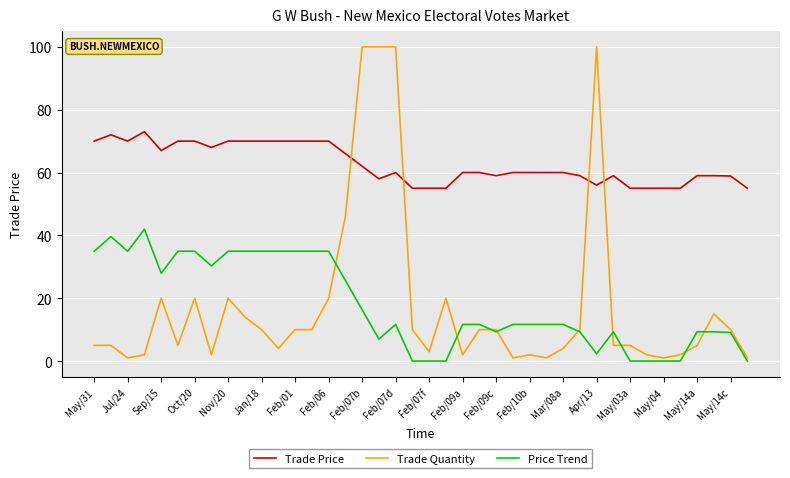

Which series has the largest total across all categories?

Trade Price